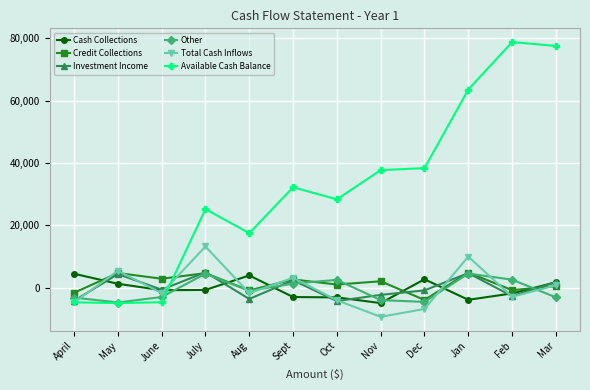

Which series has the largest range (max minus min)?

Available Cash Balance